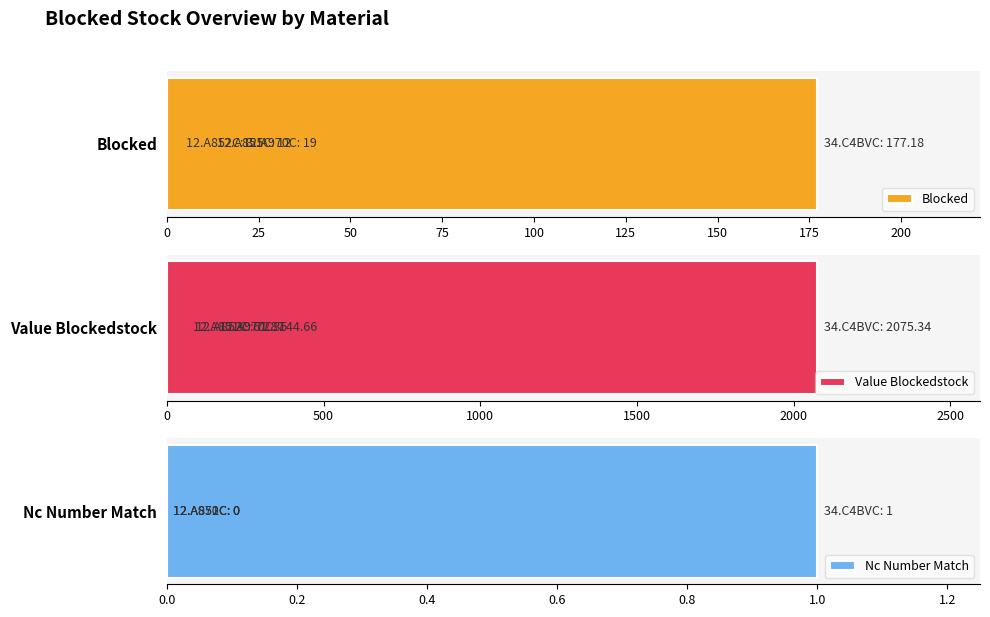

True or false: Blocked has a value of 29.9 at 50.

False